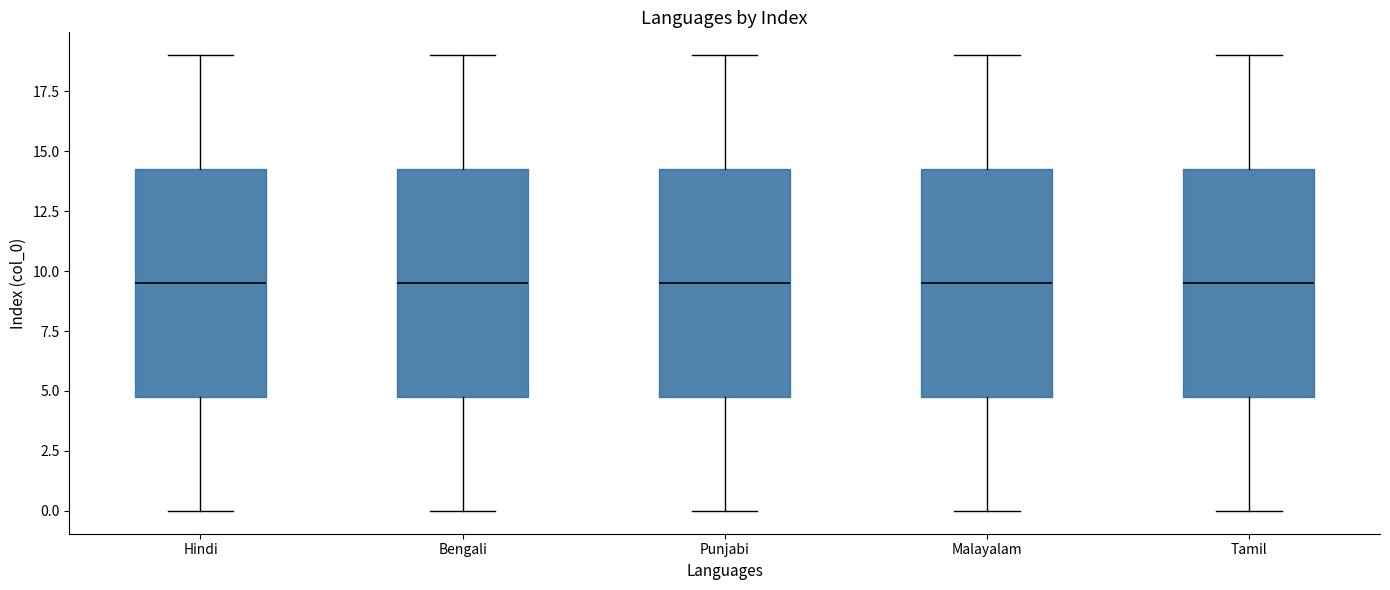

Reading left to right, transcribe this box plot: for each box, give where its median line is, the range the box spans, and where its two whiskers end, as read against the y-axis. The values are not printed on the chart, so give them approximately, as read against the axis.

Hindi: median 9.5, box 5.0 to 14.5, whiskers 0.0 to 19.0
Bengali: median 9.5, box 5.0 to 14.5, whiskers 0.0 to 19.0
Punjabi: median 9.5, box 5.0 to 14.5, whiskers 0.0 to 19.0
Malayalam: median 9.5, box 5.0 to 14.5, whiskers 0.0 to 19.0
Tamil: median 9.5, box 5.0 to 14.5, whiskers 0.0 to 19.0